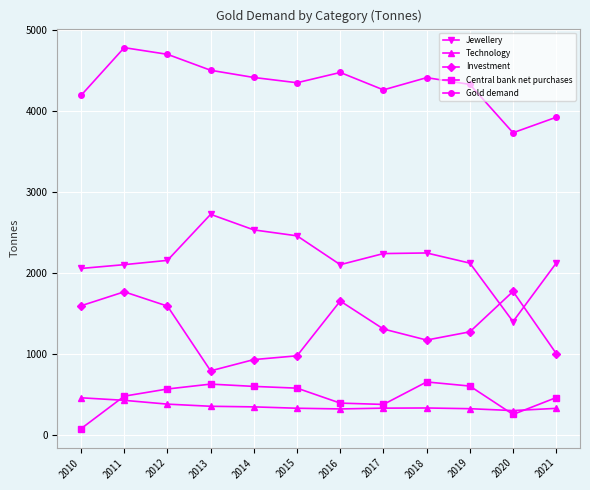

What is the greatest value displayed?

4783.1